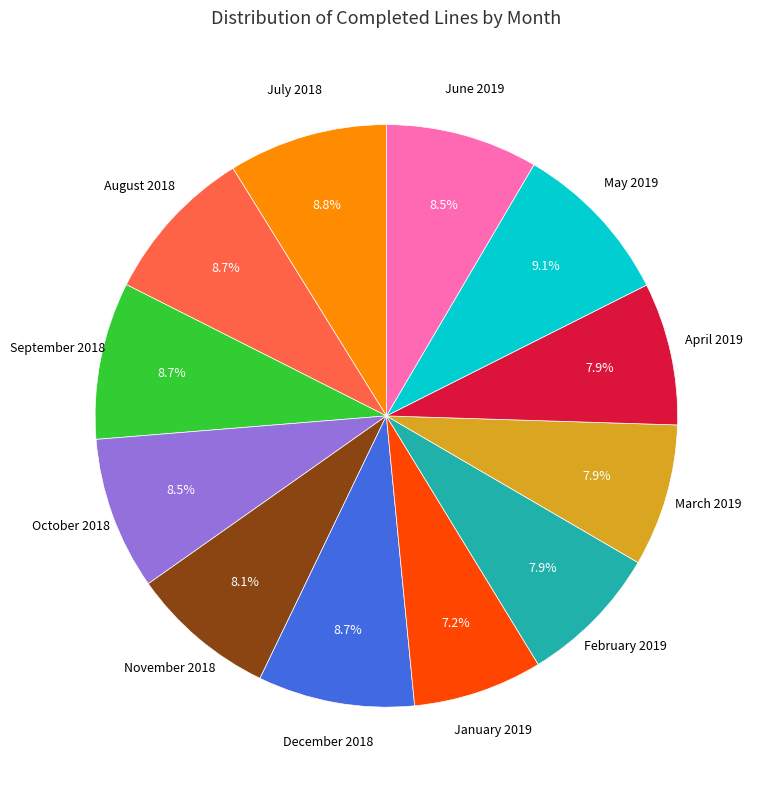

Is there any slice that represents more than half of the pie?

No